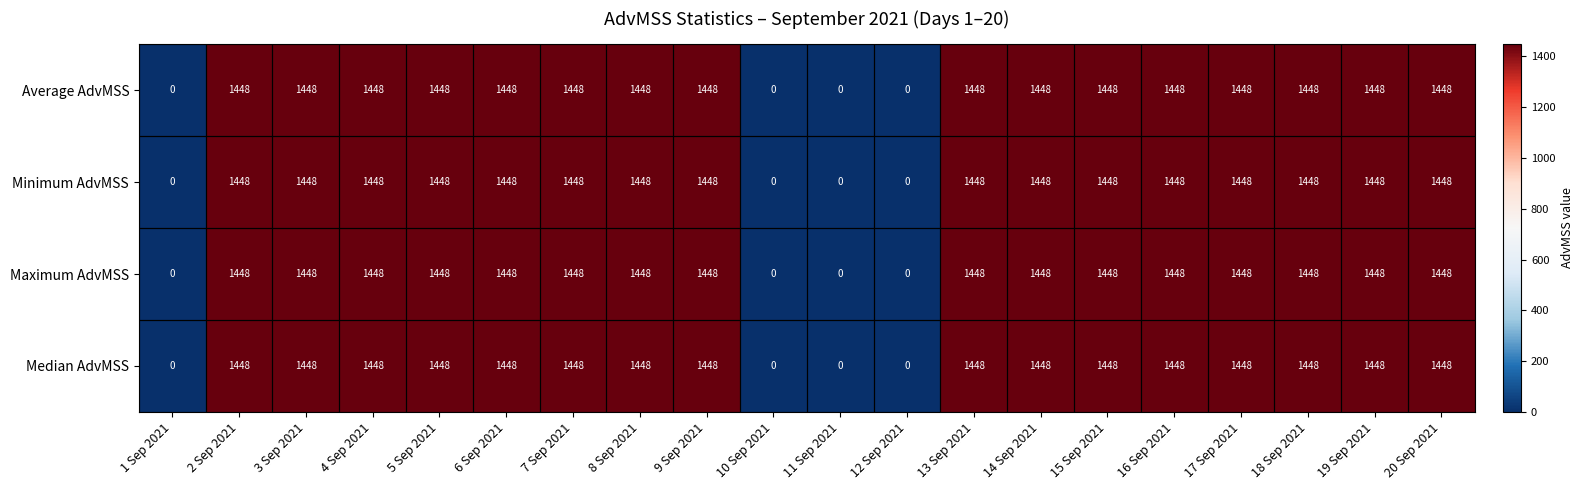

At how many categories does at least one series exceed 798?

16